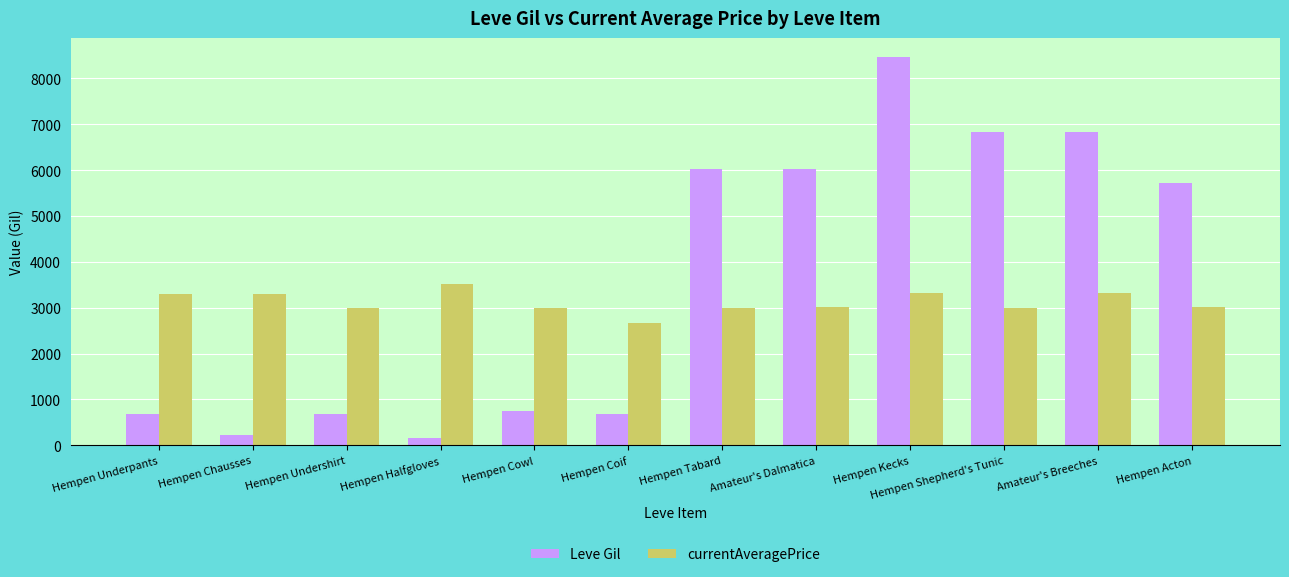

Are the bars horizontal?

No